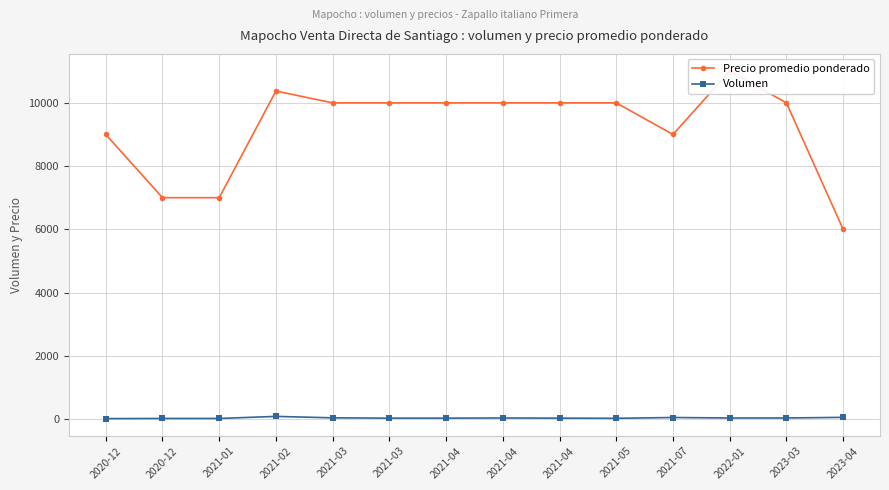

True or false: Volumen and Precio promedio ponderado cross at least once.

False